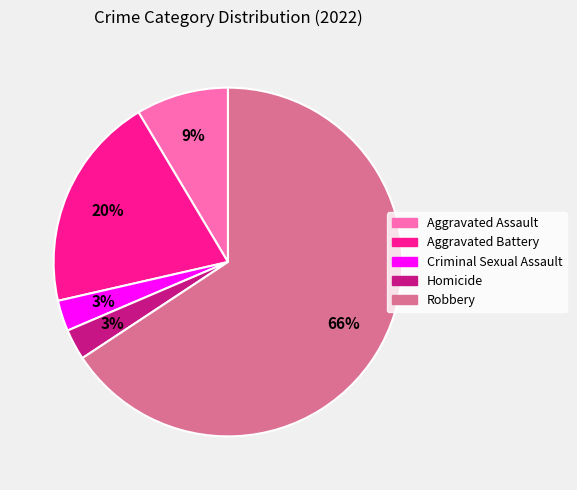

Do Homicide and Robbery together represent more than half of the pie?

Yes